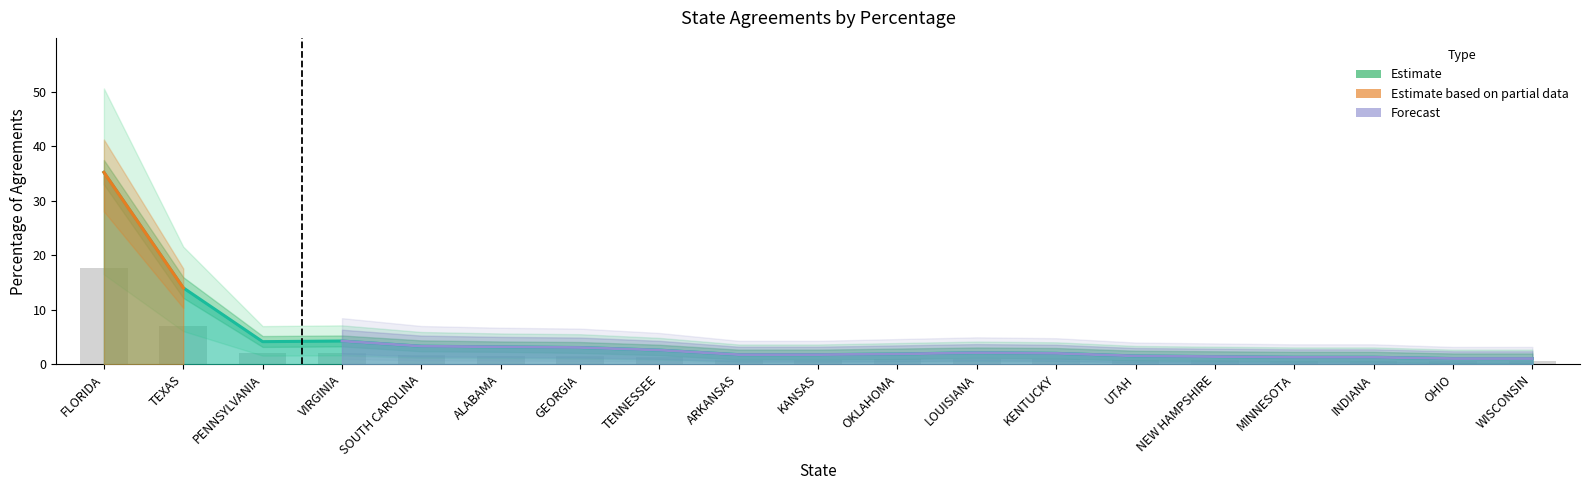

Reading right to left, extract all data points from this chart.

Agreements Count: WISCONSIN=0.5	OHIO=0.5	INDIANA=0.7	MINNESOTA=0.7	NEW HAMPSHIRE=0.7	UTAH=0.8	KENTUCKY=1.0	LOUISIANA=1.1	OKLAHOMA=1.0	KANSAS=0.9	ARKANSAS=0.9	TENNESSEE=1.3	GEORGIA=1.5	ALABAMA=1.6	SOUTH CAROLINA=1.7	VIRGINIA=2.1	PENNSYLVANIA=2.1	TEXAS=7.0	FLORIDA=17.6
Percentage: WISCONSIN=1.1	OHIO=1.1	INDIANA=1.3	MINNESOTA=1.3	NEW HAMPSHIRE=1.4	UTAH=1.5	KENTUCKY=2.0	LOUISIANA=2.1	OKLAHOMA=1.9	KANSAS=1.8	ARKANSAS=1.8	TENNESSEE=2.6	GEORGIA=3.1	ALABAMA=3.2	SOUTH CAROLINA=3.3	VIRGINIA=4.3	PENNSYLVANIA=4.2	TEXAS=14.0	FLORIDA=35.2